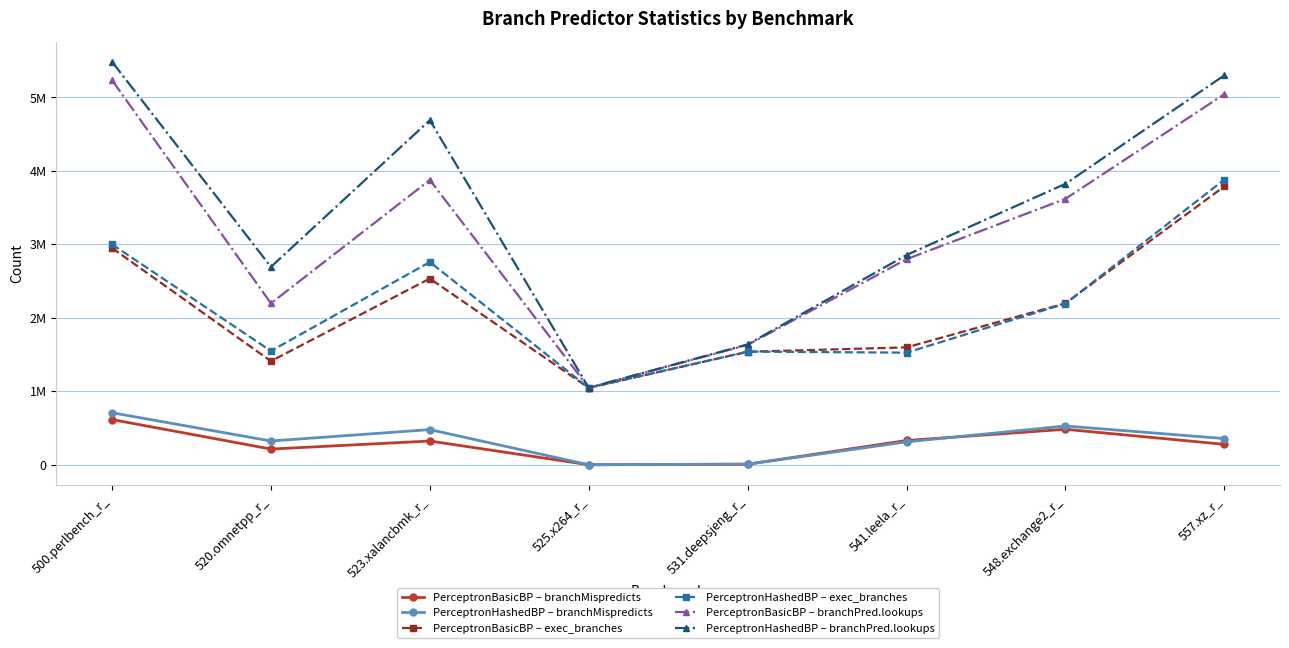

What are all the series names shown in the legend?

PerceptronBasicBP – branchMispredicts, PerceptronHashedBP – branchMispredicts, PerceptronBasicBP – exec_branches, PerceptronHashedBP – exec_branches, PerceptronBasicBP – branchPred.lookups, PerceptronHashedBP – branchPred.lookups